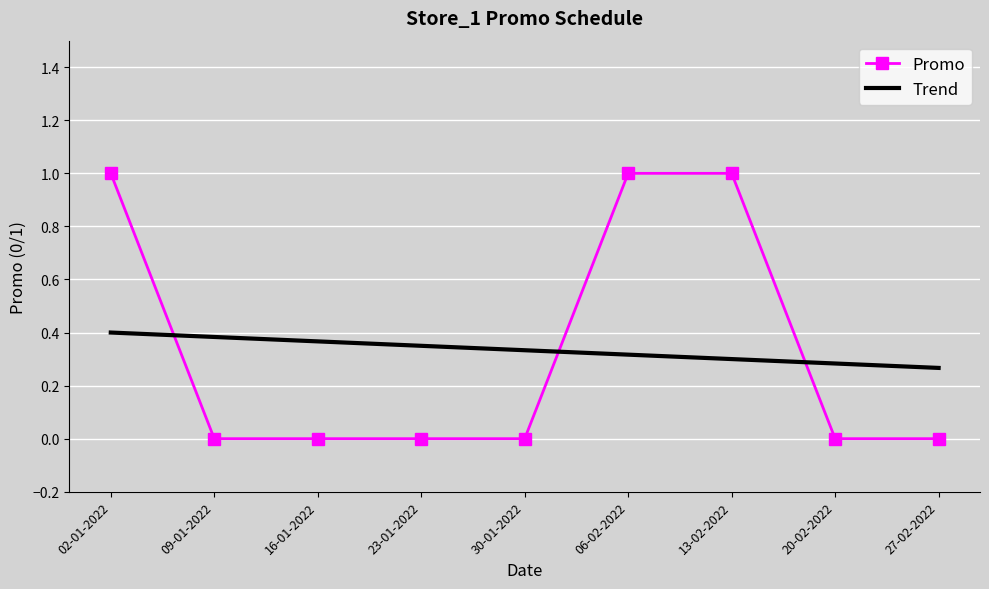

Rank the series by their maximum value, from highest to lowest.

Promo, Trend